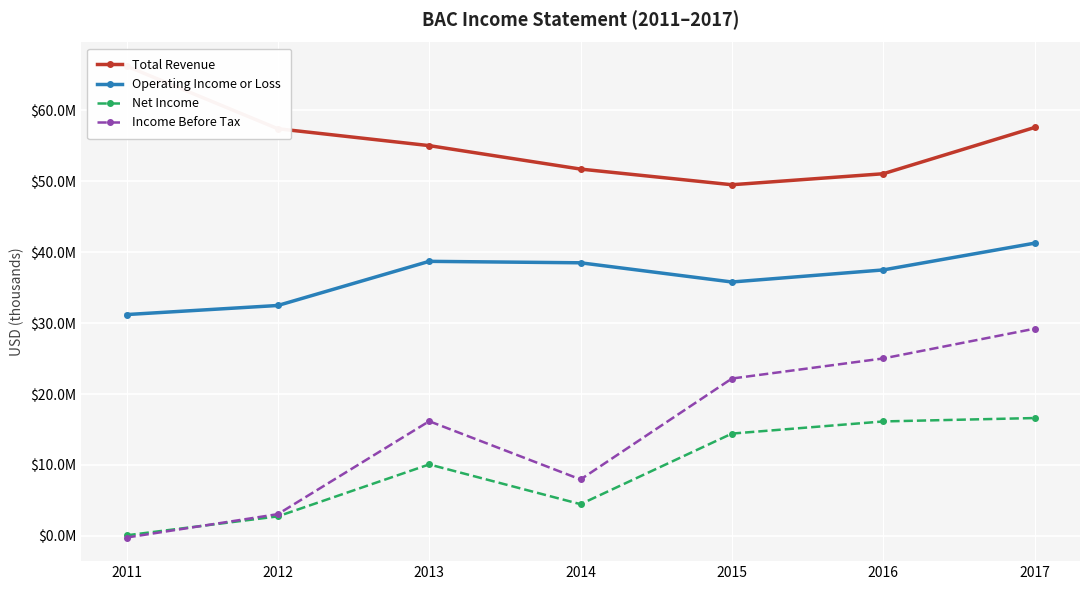

Reading right to left, list all the values displayed in this chart.

Total Revenue: 57579000	51057000	49507000	51714000	55020000	57400000	66236000
Operating Income or Loss: 41271000	37499000	35797000	38504000	38709000	32487000	31206000
Net Income: 16618000	16140000	14427000	4476000	10080000	2758000	84000
Income Before Tax: 29213000	25021000	22187000	7963000	16172000	3072000	-230000